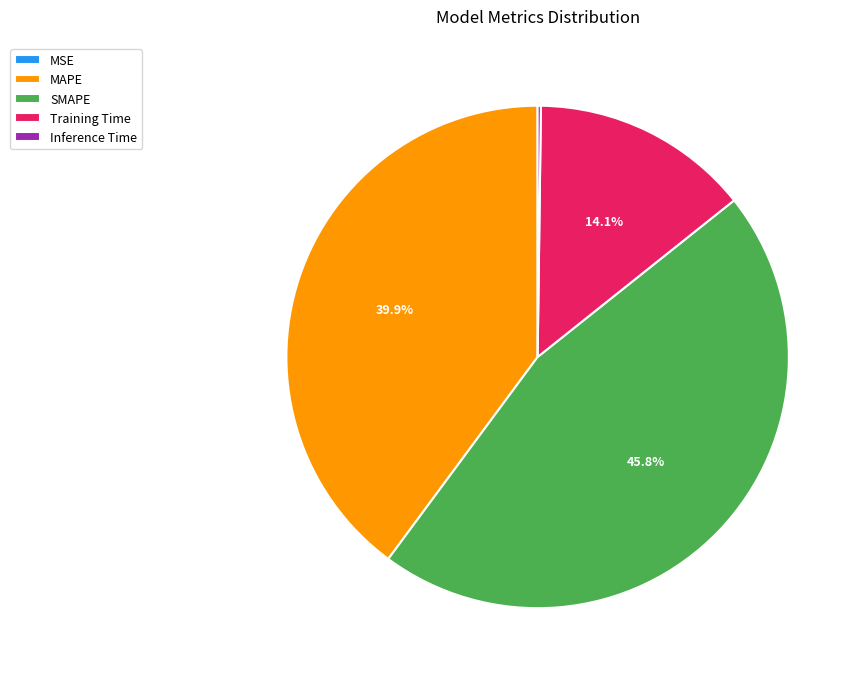

Which category has the biggest portion of the pie?

SMAPE